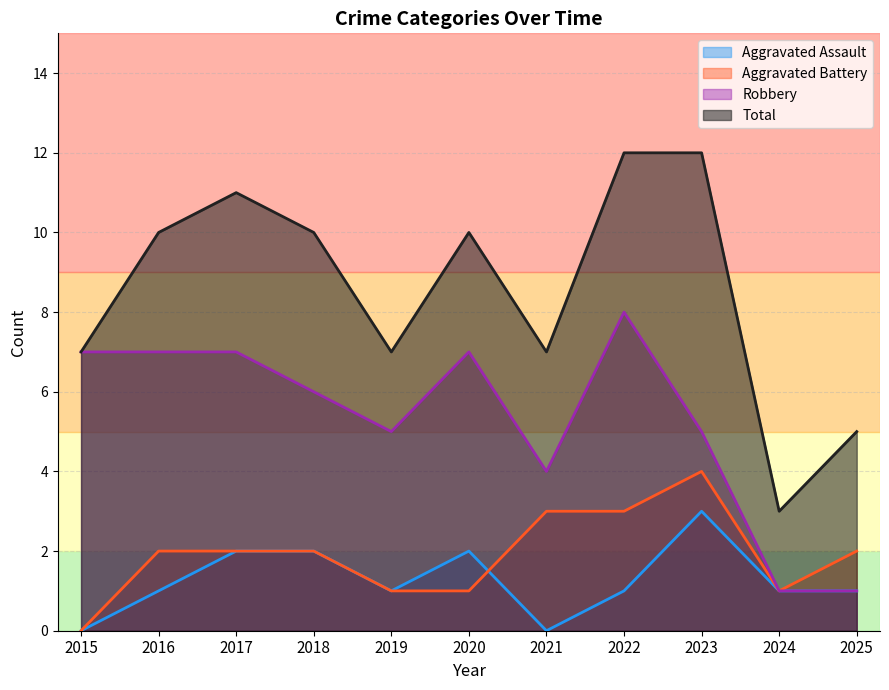

True or false: Total and Robbery intersect in this chart.

False